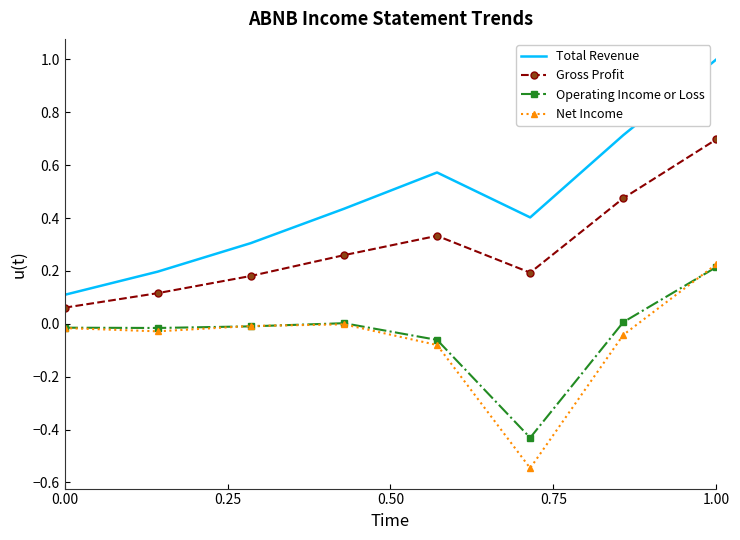

Which series has the widest spread of values?

Total Revenue